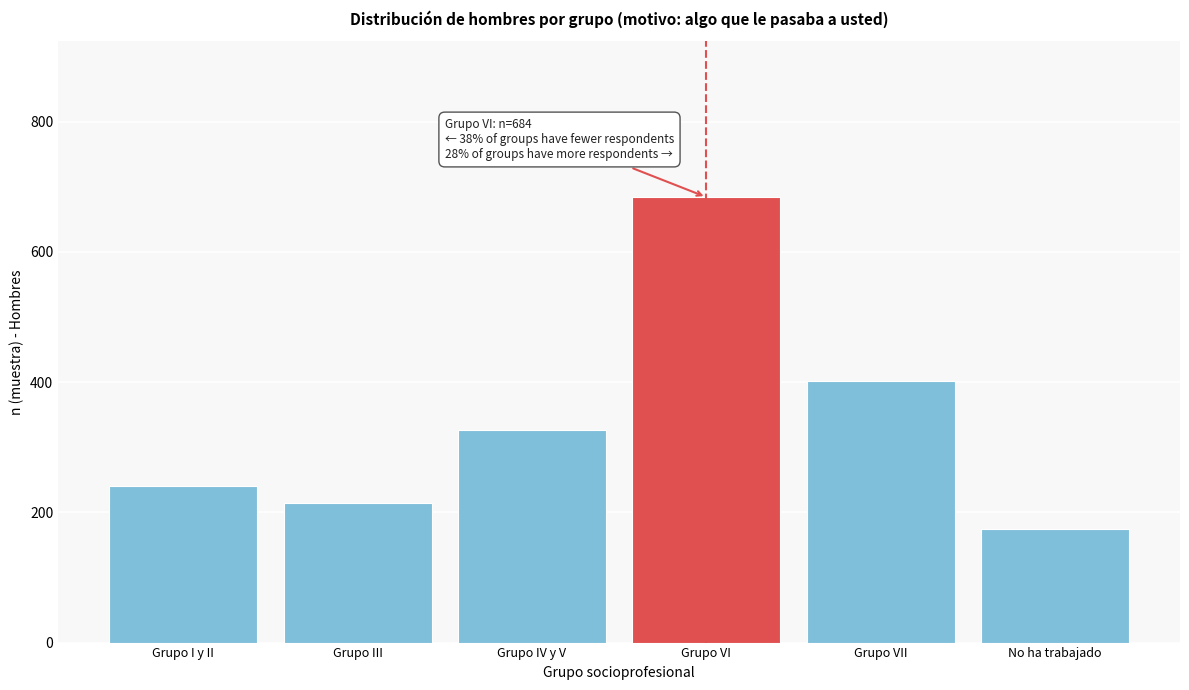

Reading right to left, extract all data points from this chart.

175	402	684	326	214	241